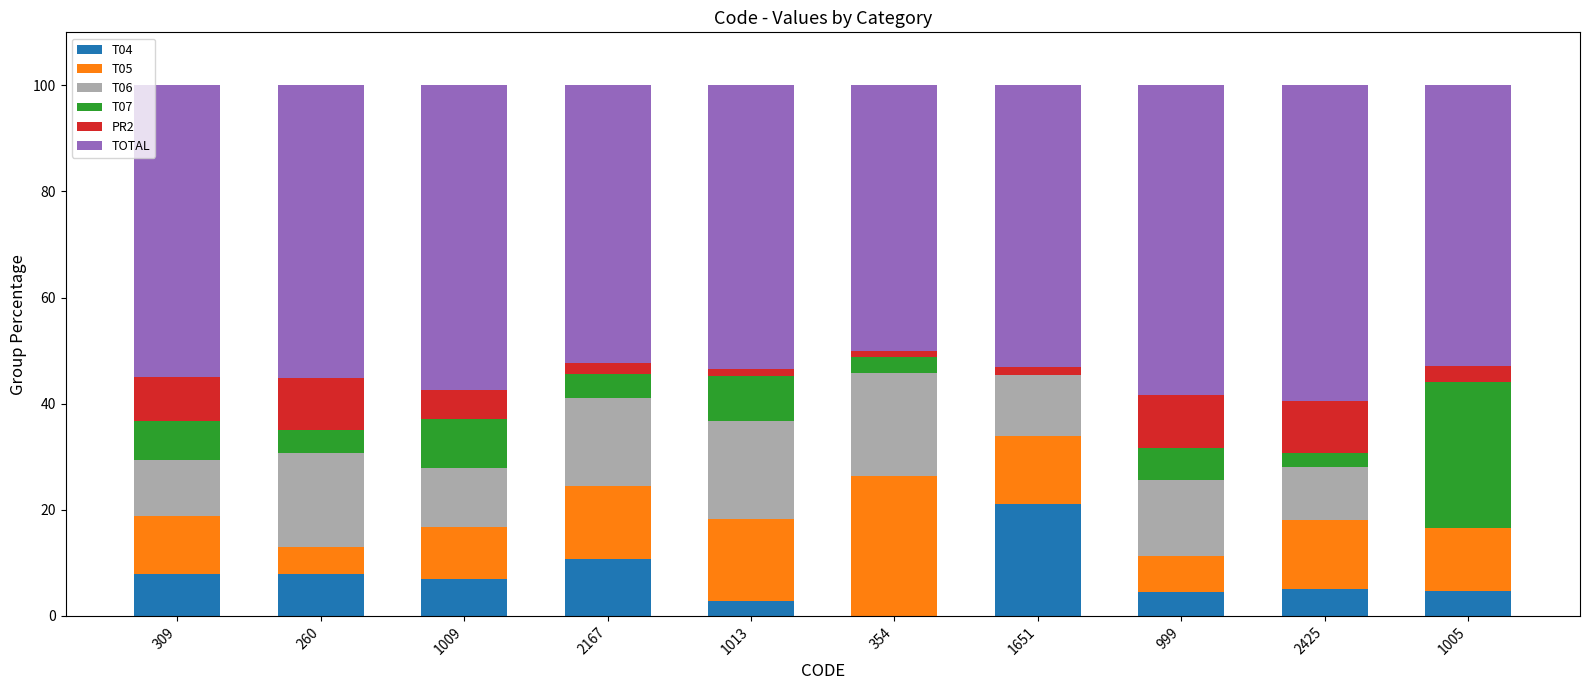

True or false: T04 has a value of 0.0 at 354.

True